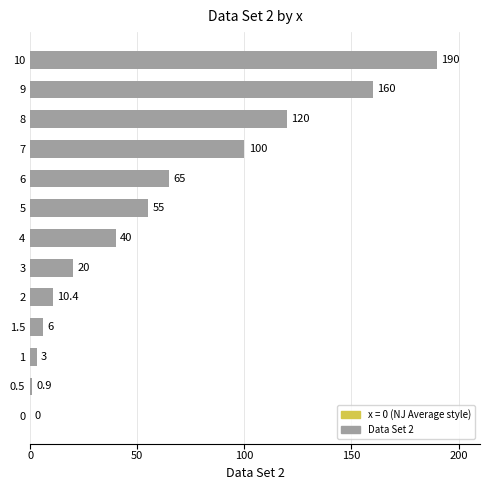

How many values are above zero?

12